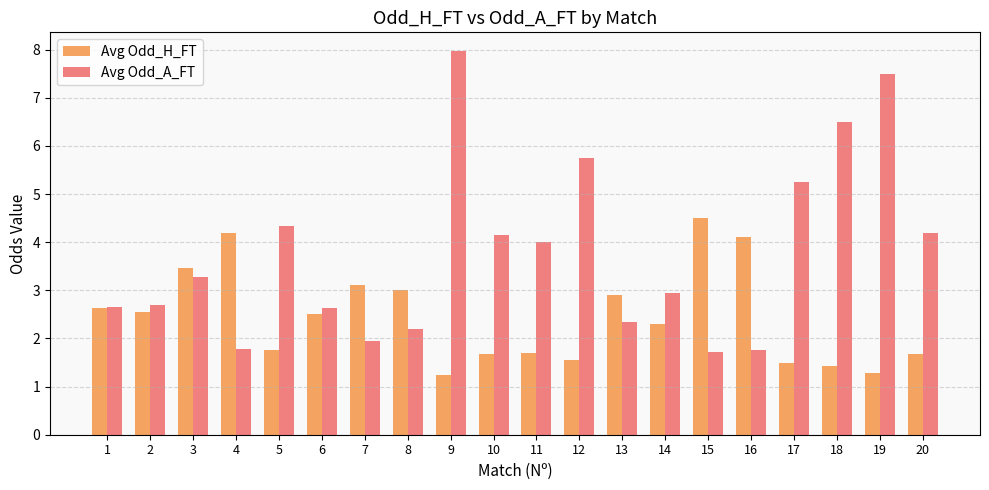

Is the value of Avg Odd_A_FT at 3 greater than the value of Avg Odd_H_FT at 12?

Yes